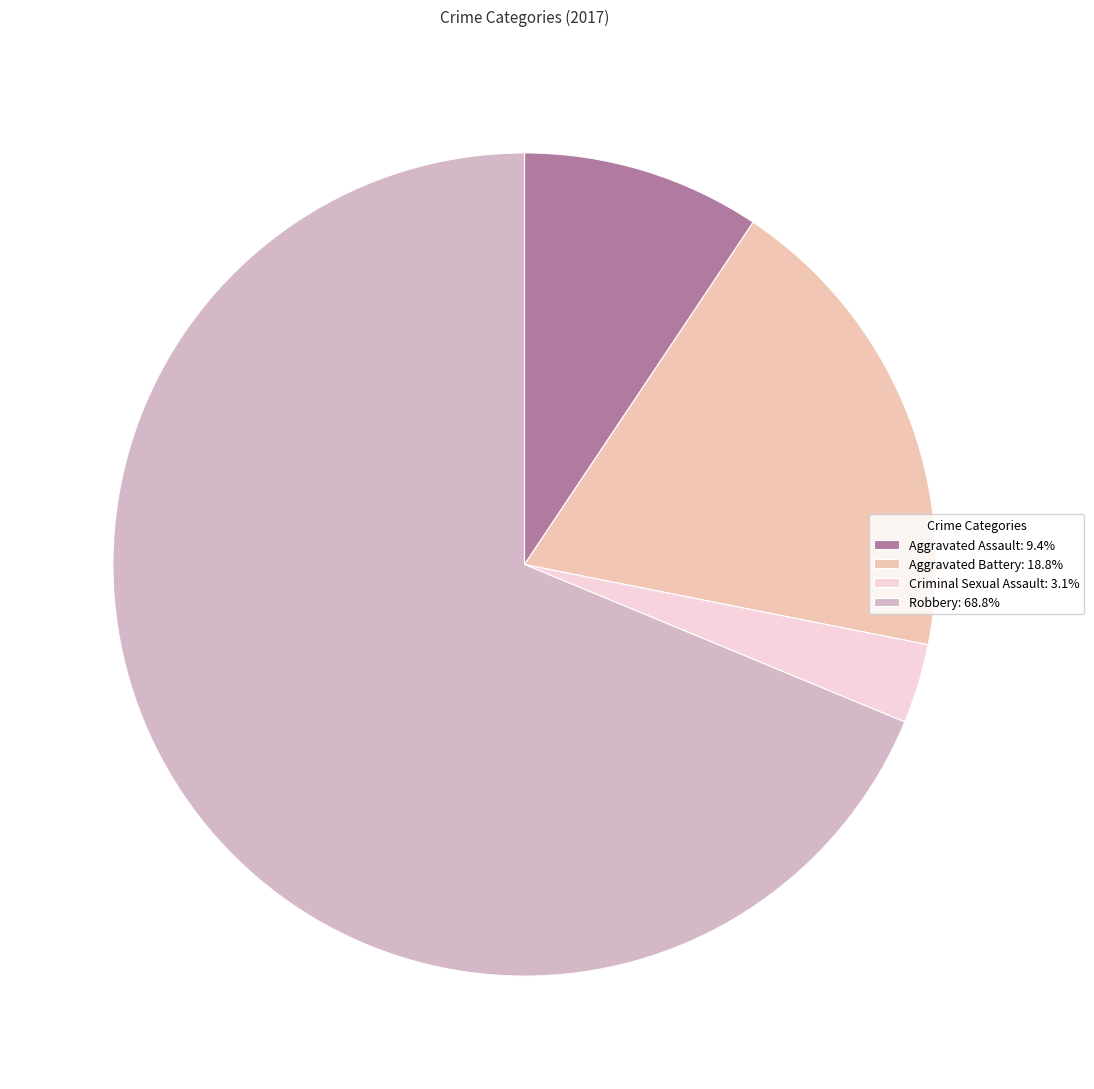

To the nearest percent, what portion does Aggravated Battery represent?

19%